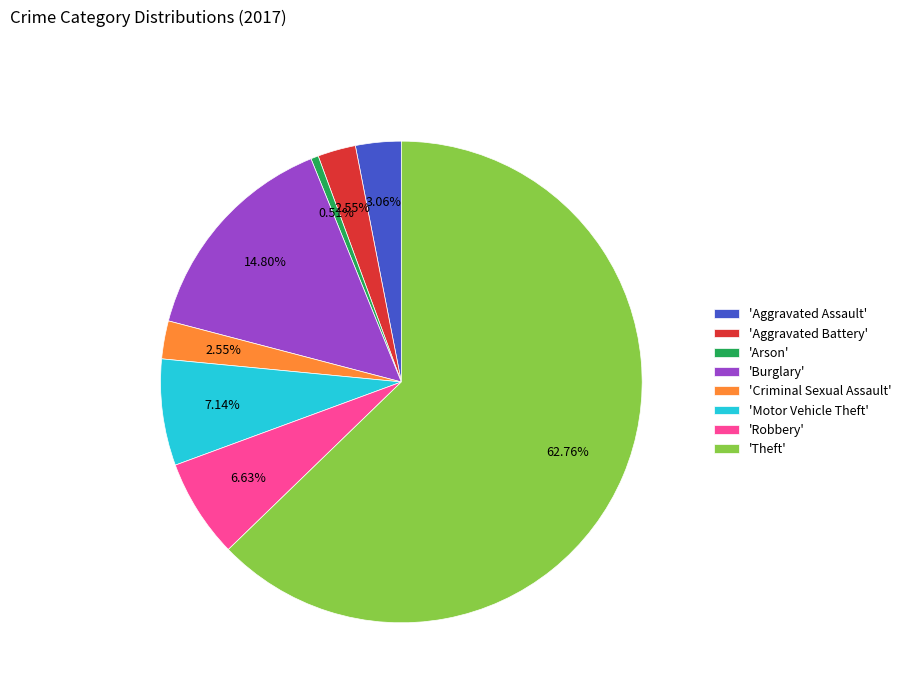

Combined, do 'Theft' and 'Aggravated Assault' account for over 50%?

Yes